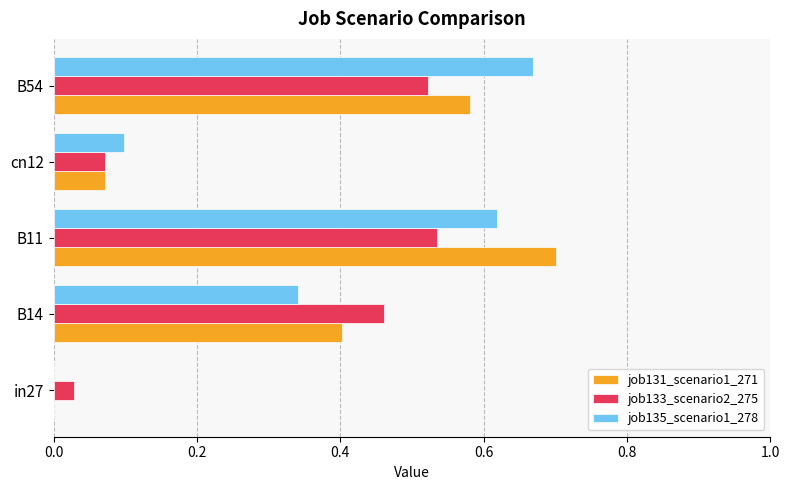

The job133_scenario2_275 series shows 0.0 at in27. True or false?

True